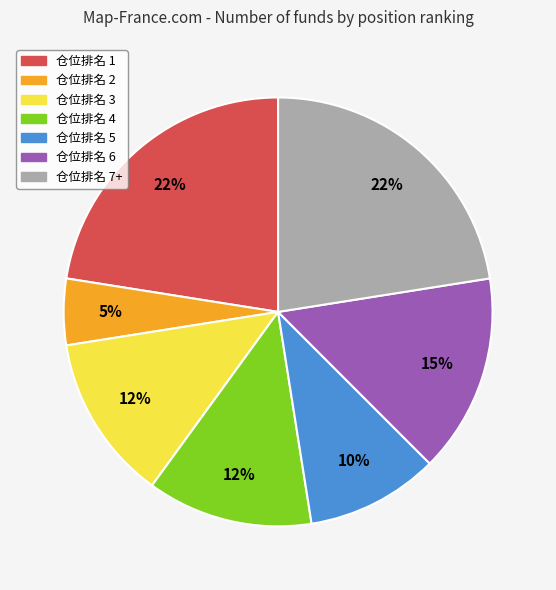

How many segments does this pie chart have?

7